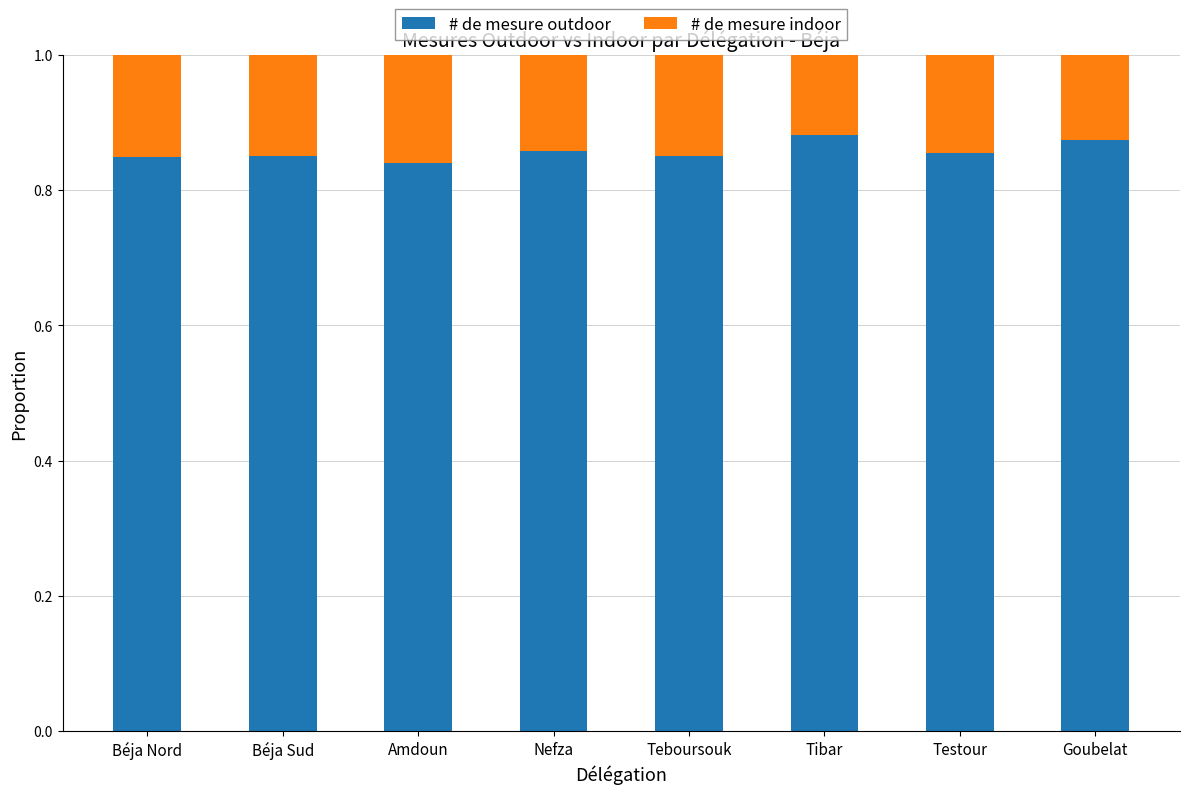

Are the bars grouped side by side (vs. stacked)?

No